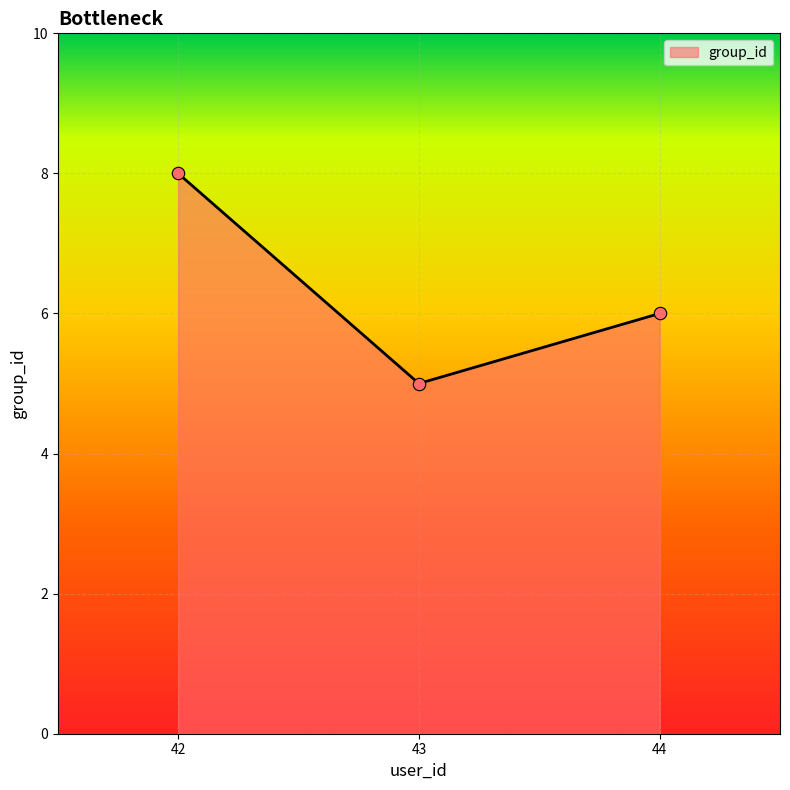

What is the ratio of the value at 43 to the value at 44?

0.8